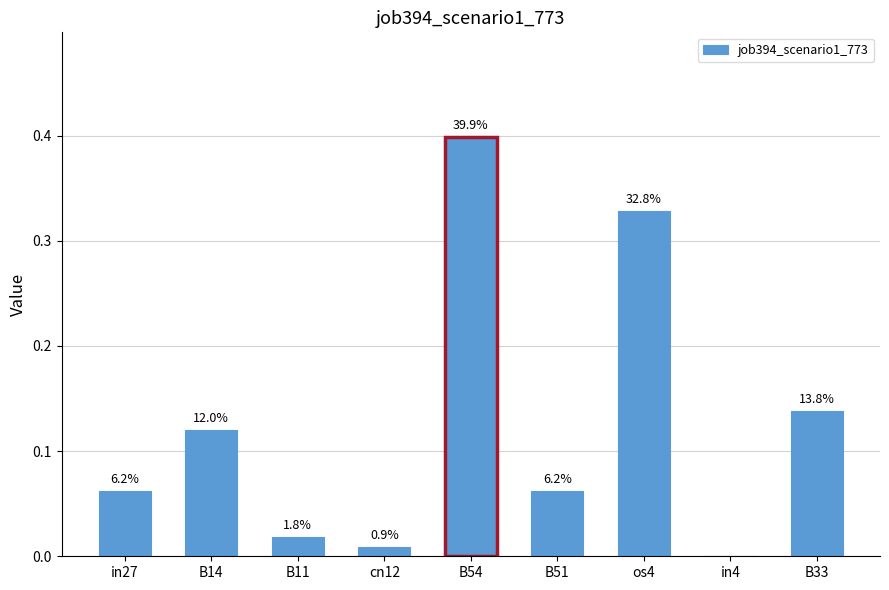

How many values are above zero?

8